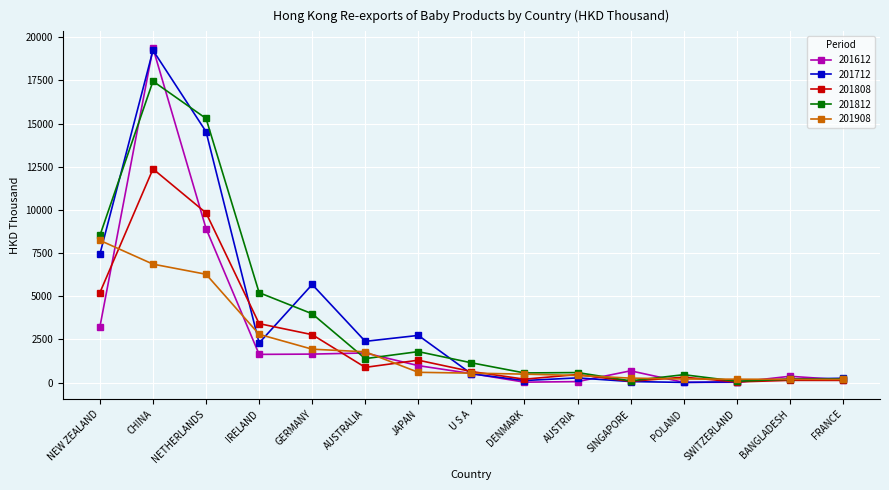

Is it true that 201612 equals 1712.7 at AUSTRALIA?

True